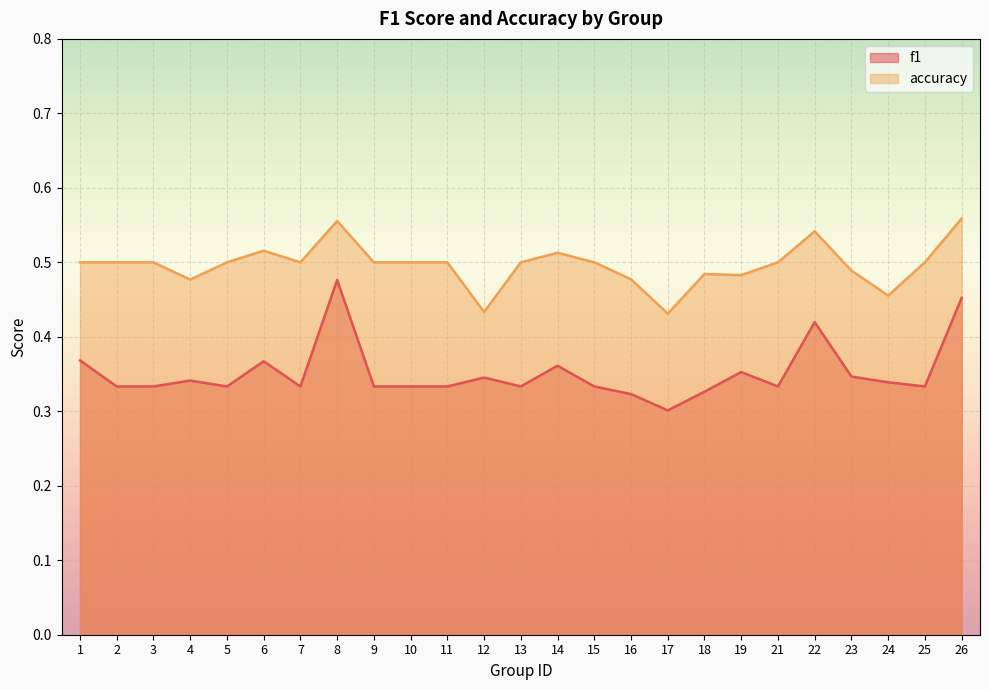

List the labels in order of f1 value, largest first.

8, 26, 22, 1, 6, 14, 19, 23, 12, 4, 24, 2, 3, 5, 7, 9, 10, 11, 15, 21, 25, 13, 18, 16, 17